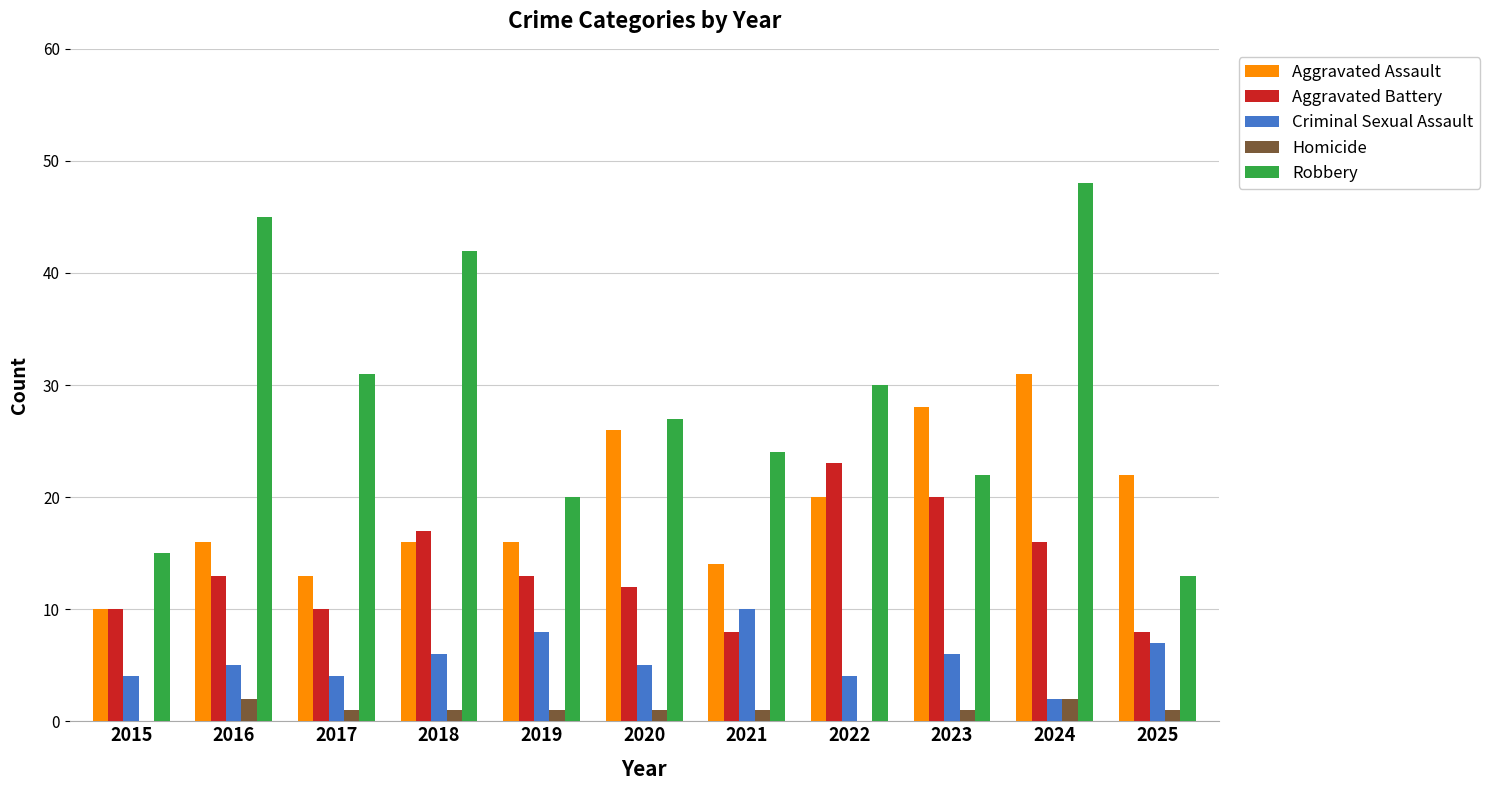

What is the maximum value shown in the chart?

48